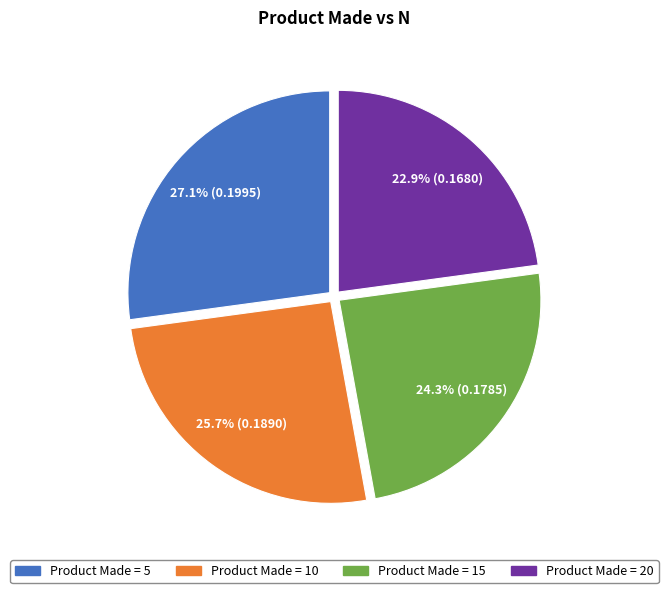

Is there a majority slice in this chart?

No